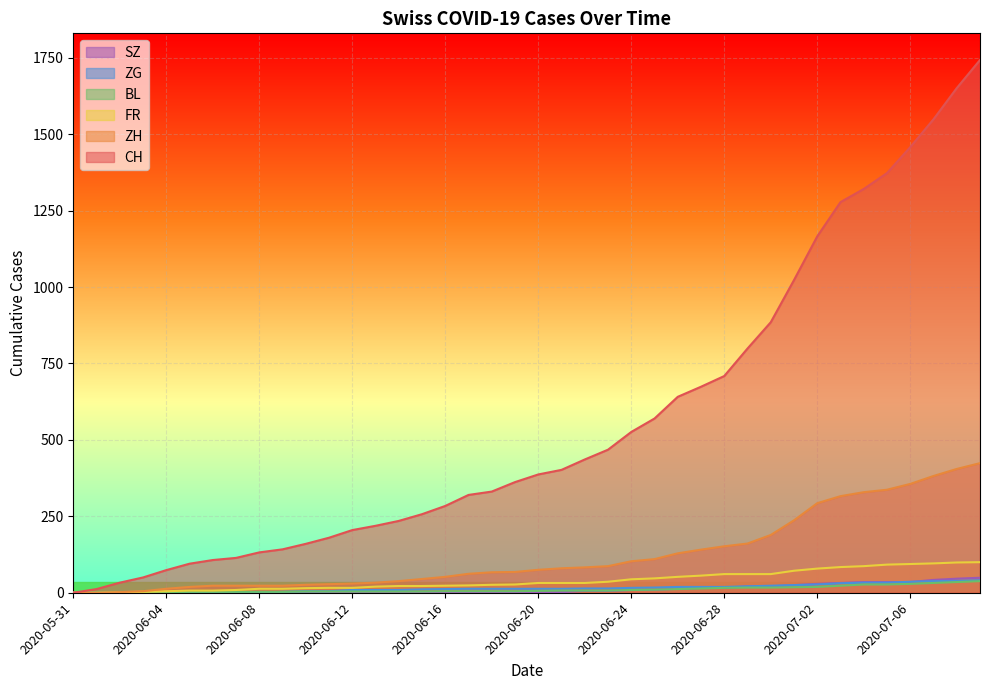

Between 2020-06-01 and 2020-06-04, which is larger?

2020-06-04